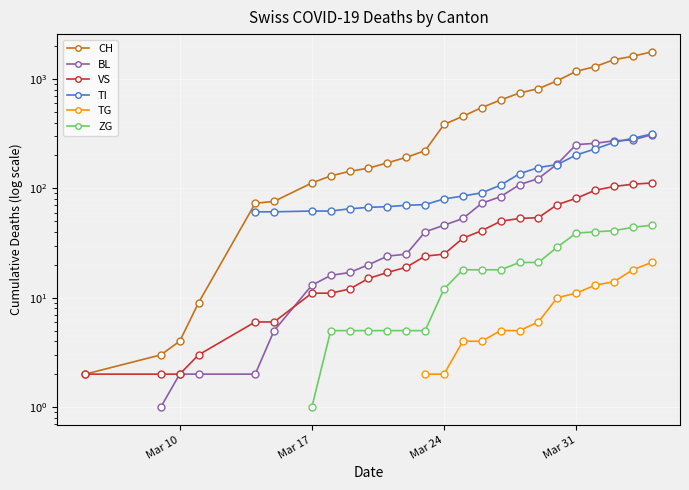

Does the chart display data point markers on the line(s)?

Yes